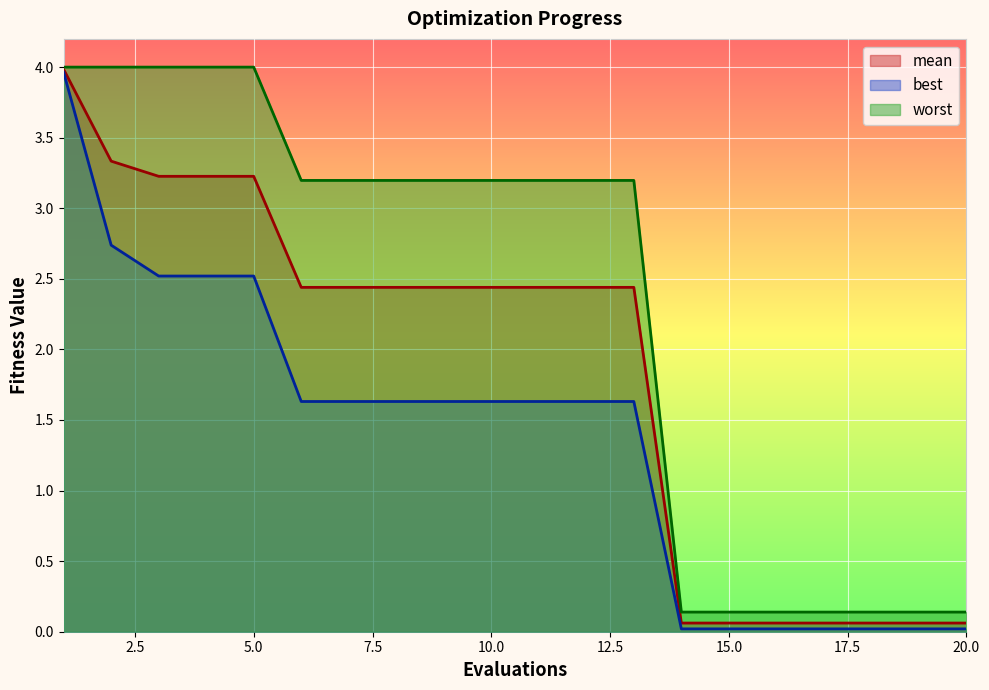

True or false: worst and best cross at least once.

False